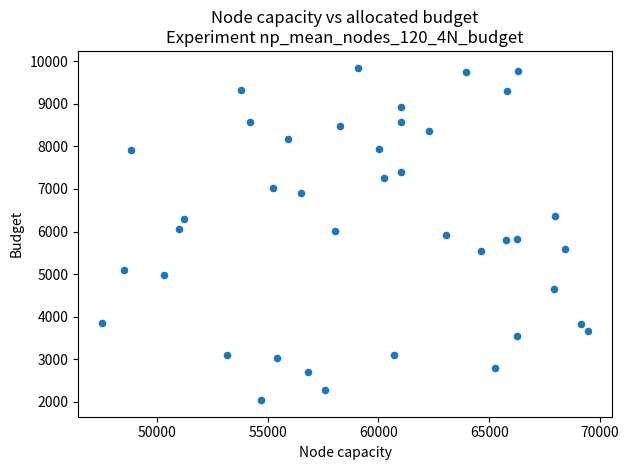

What is the range of Y values (max minus min)?

7805.1